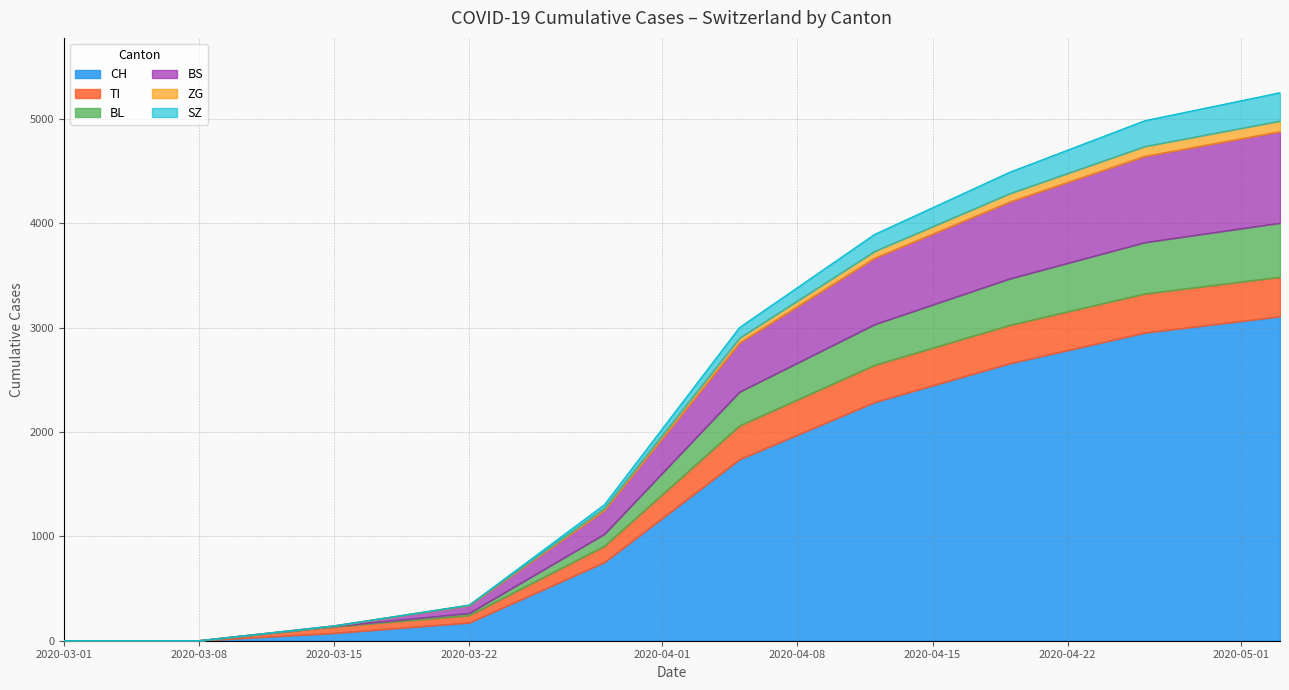

Does the chart display data point markers on the line(s)?

No